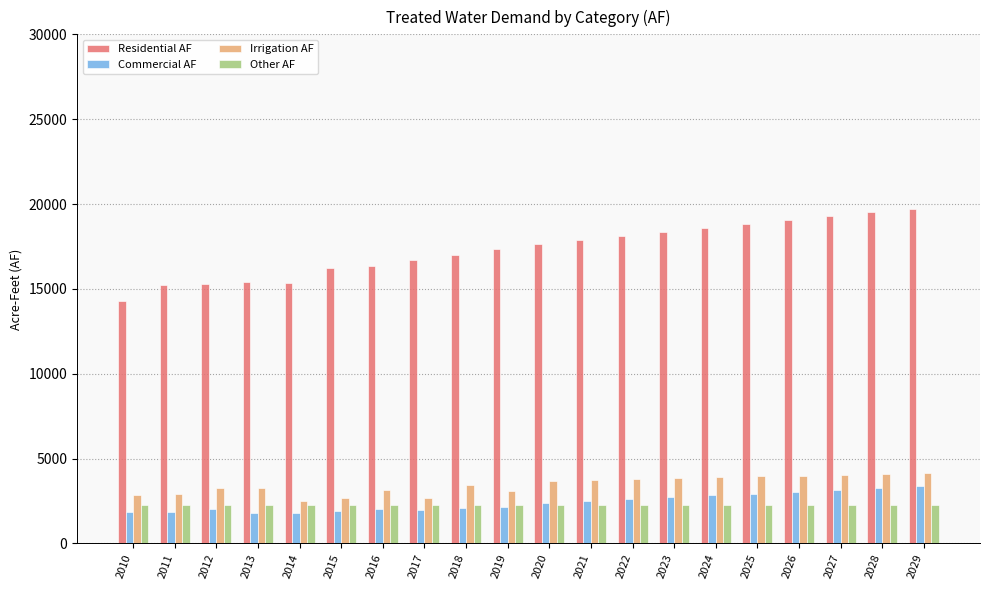

Is it true that Commercial AF equals 2045.3 at 2016?

True